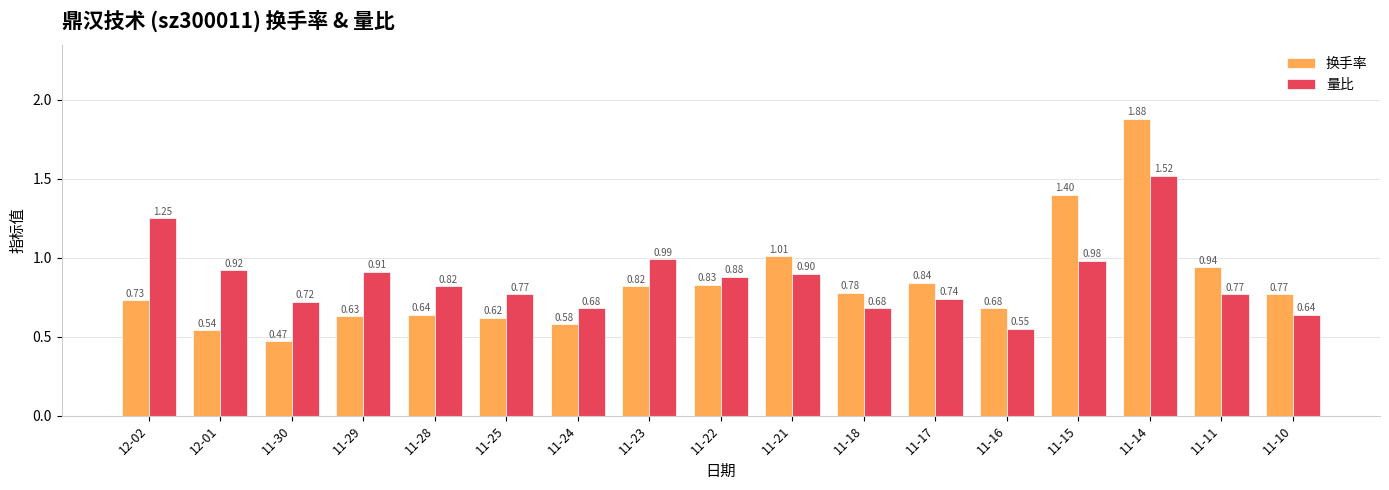

What is the difference between the second highest and minimum values in the 换手率 series?

0.9